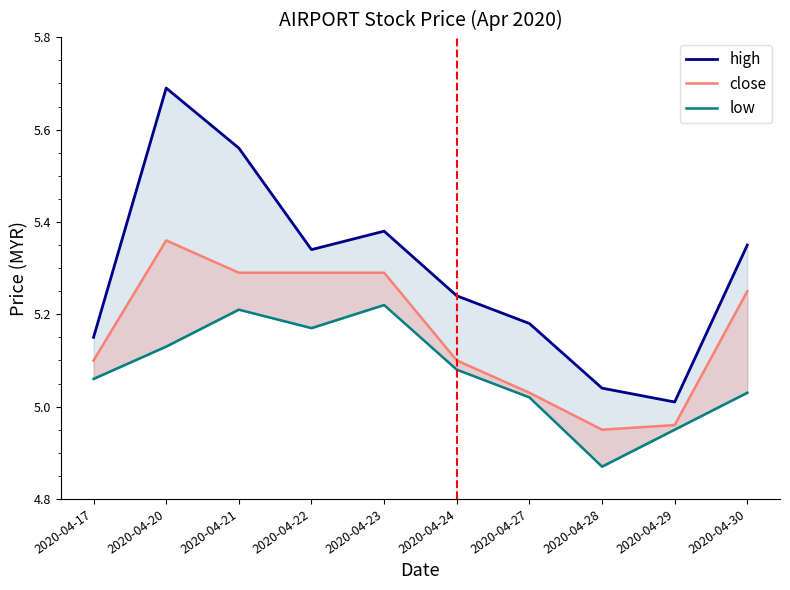

What is the average value of the high series?

5.3